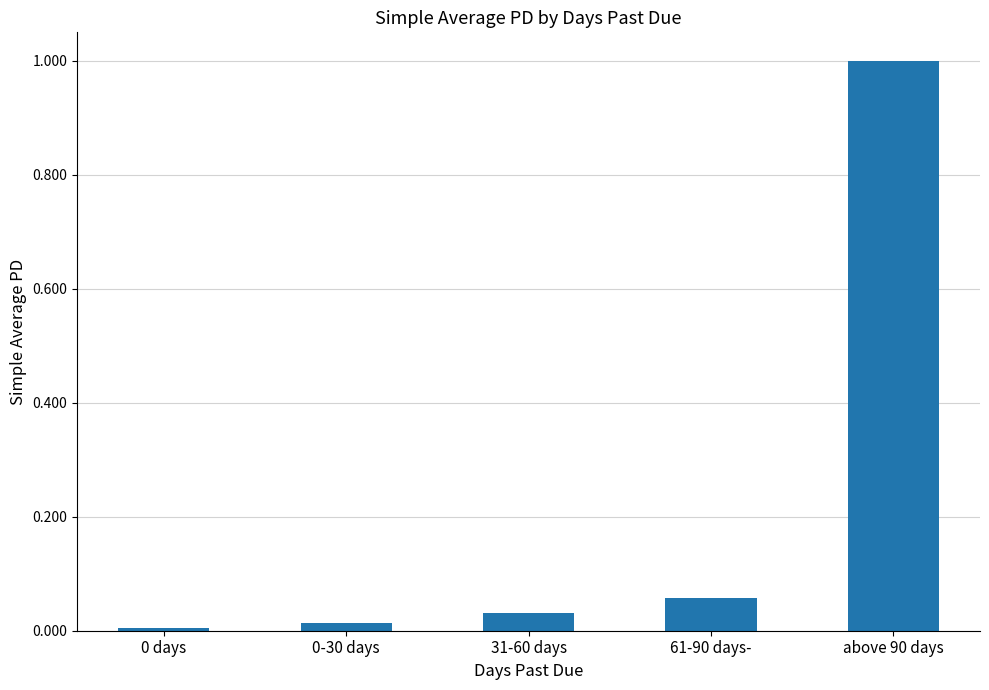

What is the label of the 3rd bar from the right?

31-60 days